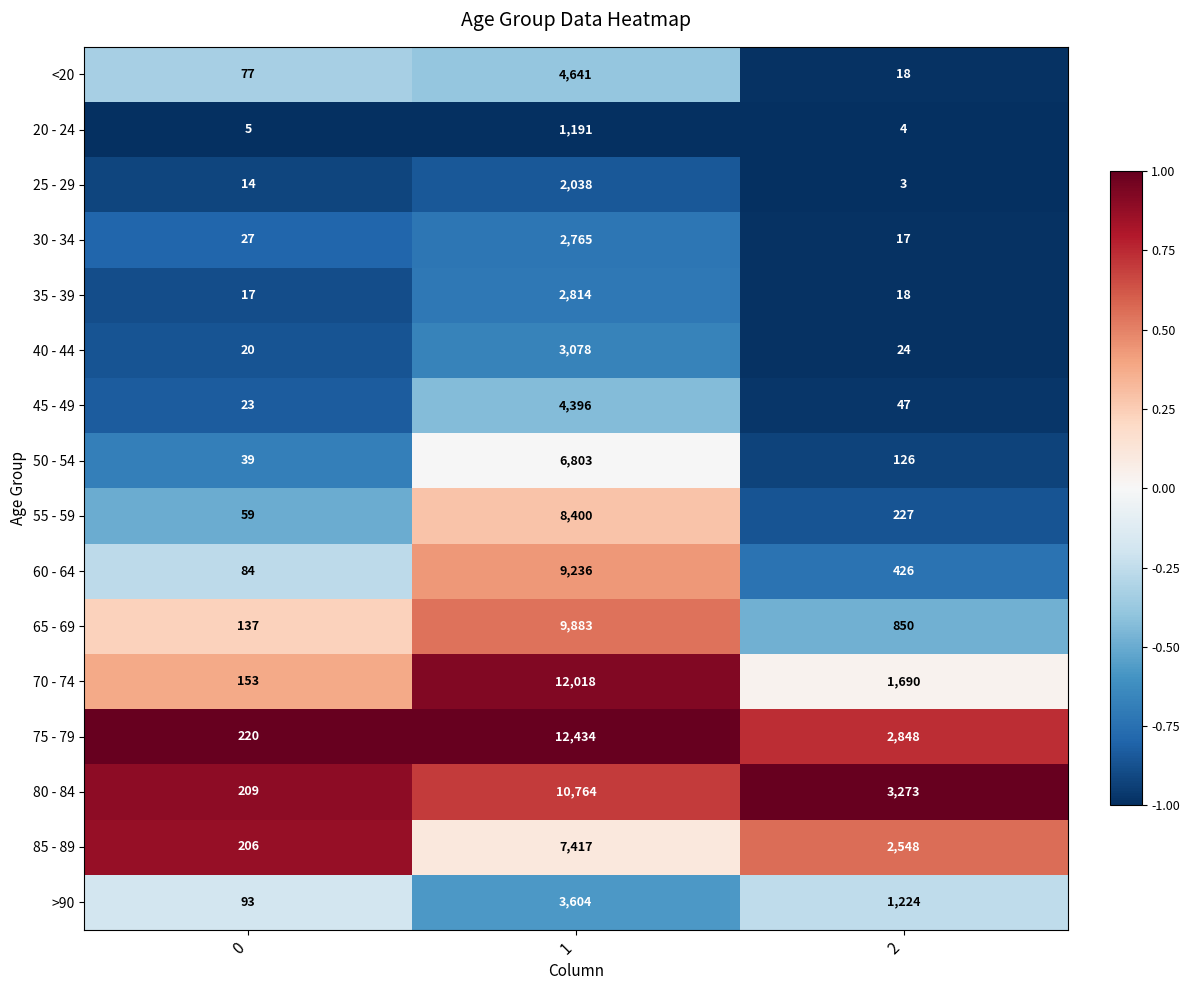

What is the approximate value of 40 - 44 at 0, to the nearest 10?

20